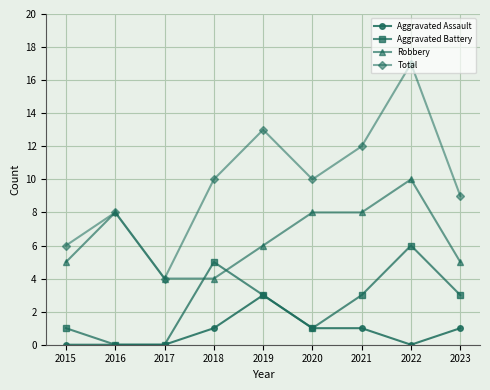

List the series in order of their peak value, highest first.

Total, Robbery, Aggravated Battery, Aggravated Assault